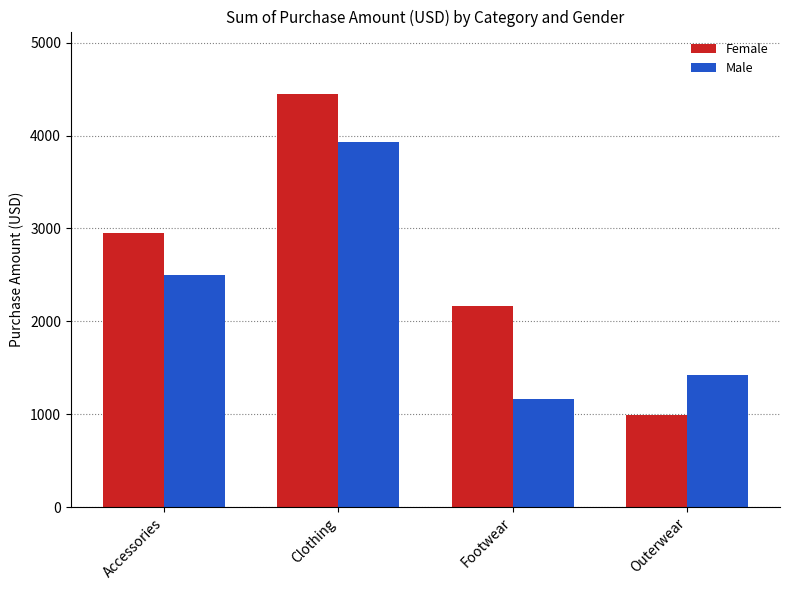

Which category has the lowest value in the Female series?

Outerwear